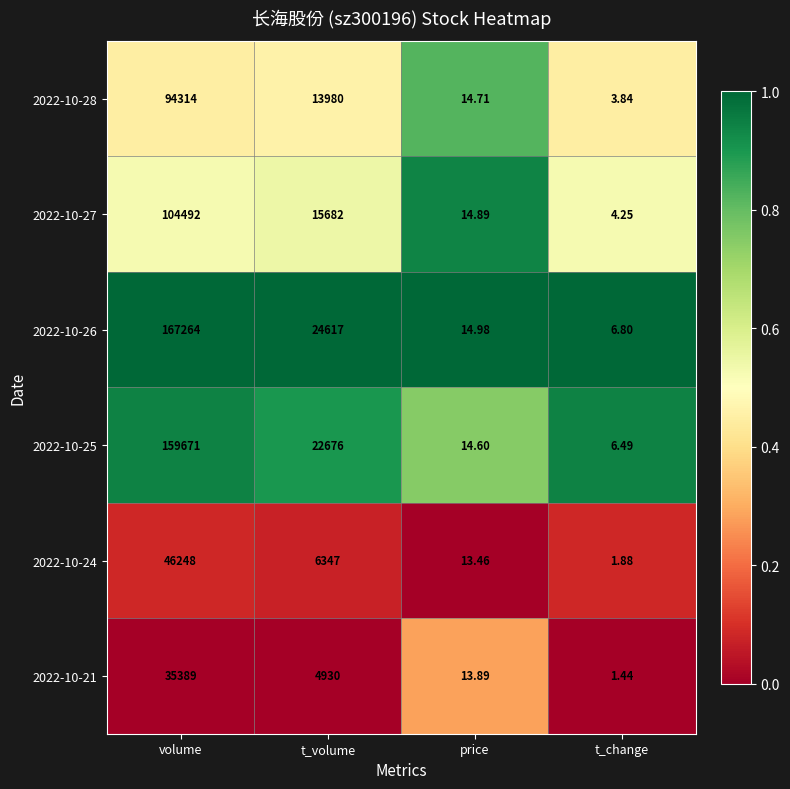

Which label corresponds to the smallest value in the chart?

t_change